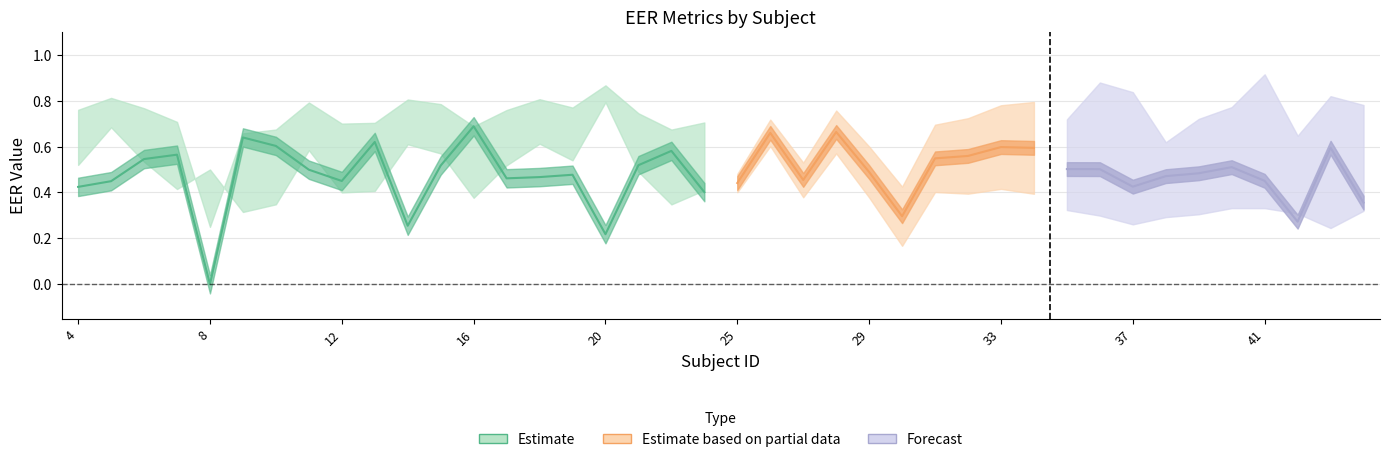

Reading right to left, extract all data points from this chart.

mean_eer: 44=0.4	43=0.6	42=0.3	41=0.5	40=0.5	39=0.5	38=0.5	37=0.4	36=0.5	35=0.5	34=0.6	33=0.6	32=0.6	31=0.5	30=0.3	29=0.5	28=0.7	27=0.5	26=0.7	25=0.4	24=0.4	22=0.6	21=0.5	20=0.2	19=0.5	18=0.5	17=0.5	16=0.7	15=0.5	14=0.3	13=0.6	12=0.5	11=0.5	10=0.6	9=0.6	8=0.0	7=0.6	6=0.5	5=0.4	4=0.4
mean_eer2: 44=0.6	43=0.5	42=0.6	41=0.7	40=0.7	39=0.6	38=0.6	37=0.5	36=0.6	35=0.6	34=0.3	33=0.5	32=0.5	31=0.5	30=0.6	29=0.4	28=0.3	27=0.5	26=0.3	25=0.4	24=0.4	22=0.3	21=0.5	20=0.8	19=0.5	18=0.6	17=0.5	16=0.4	15=0.6	14=0.6	13=0.4	12=0.4	11=0.6	10=0.3	9=0.3	8=0.5	7=0.4	6=0.5	5=0.7	4=0.5
mean_eer_main: 44=0.7	43=0.7	42=0.6	41=0.8	40=0.7	39=0.7	38=0.6	37=0.8	36=0.8	35=0.7	34=0.5	33=0.8	32=0.8	31=0.7	30=0.8	29=0.7	28=0.7	27=0.7	26=0.6	25=0.7	24=0.7	22=0.7	21=0.7	20=0.9	19=0.8	18=0.8	17=0.8	16=0.7	15=0.8	14=0.8	13=0.7	12=0.7	11=0.8	10=0.7	9=0.7	8=0.2	7=0.7	6=0.8	5=0.8	4=0.8